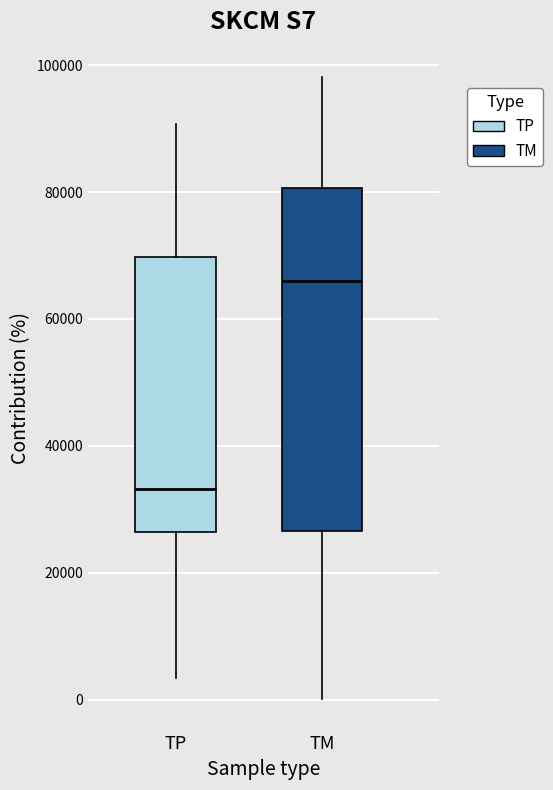

Which box is the tallest, from its lower edge to its upper edge?

TM